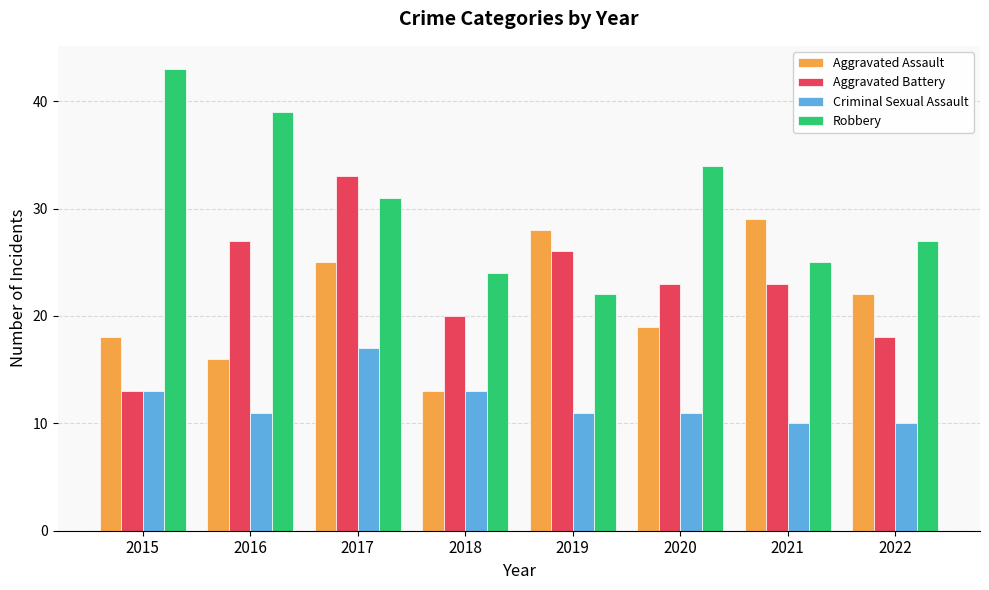

Reading left to right, extract all data points from this chart.

Aggravated Assault: 18	16	25	13	28	19	29	22
Aggravated Battery: 13	27	33	20	26	23	23	18
Criminal Sexual Assault: 13	11	17	13	11	11	10	10
Robbery: 43	39	31	24	22	34	25	27